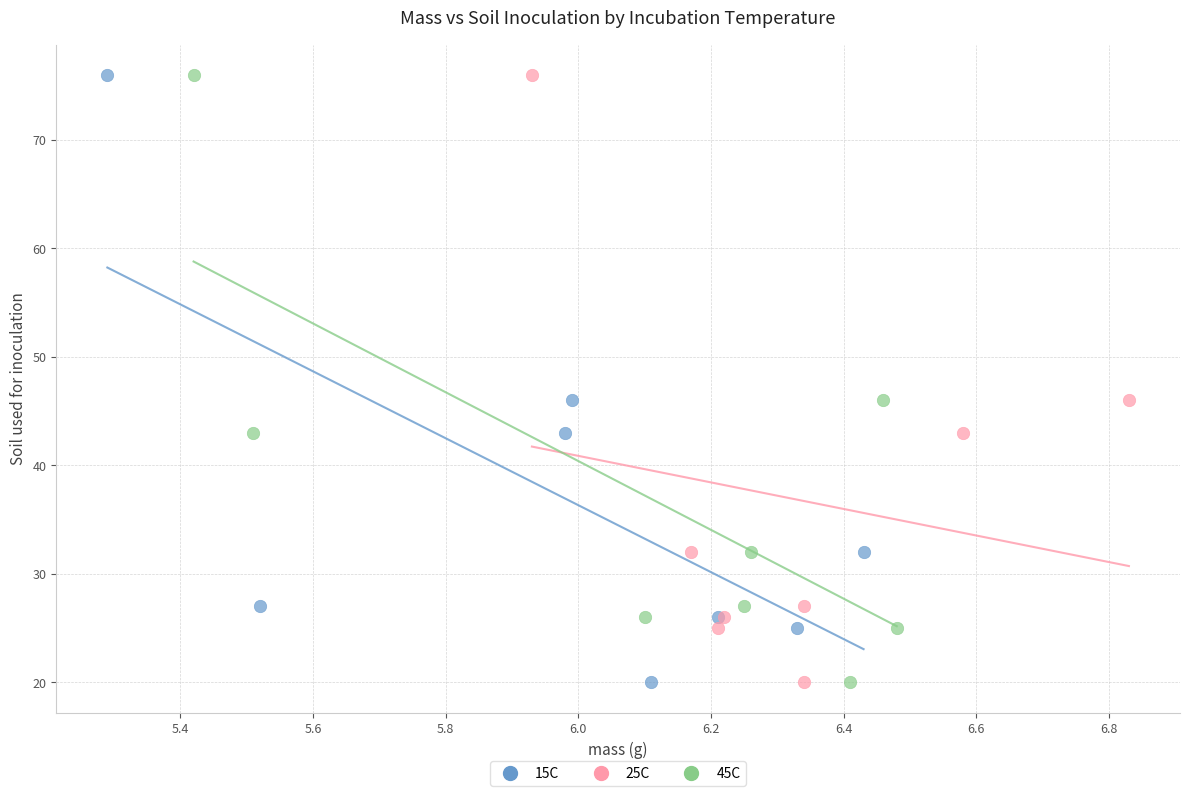

What are all the series names shown in the legend?

15C, 25C, 45C